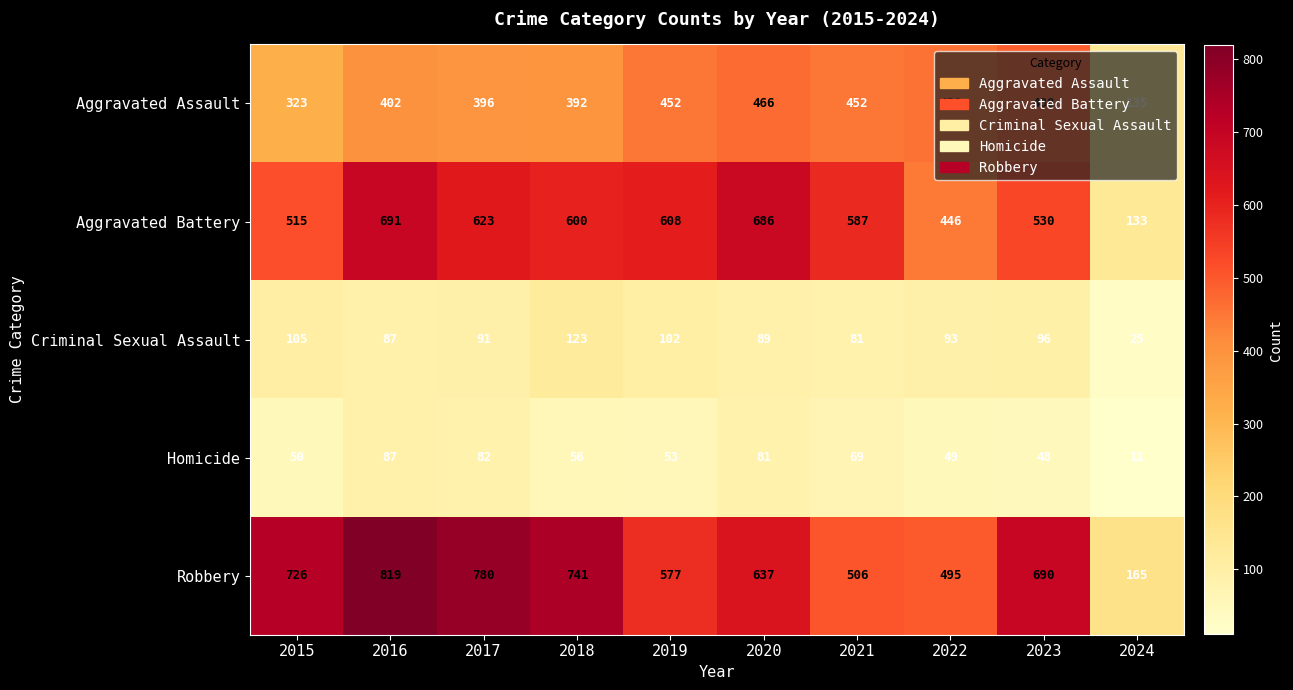

Which series has the largest range (max minus min)?

Robbery